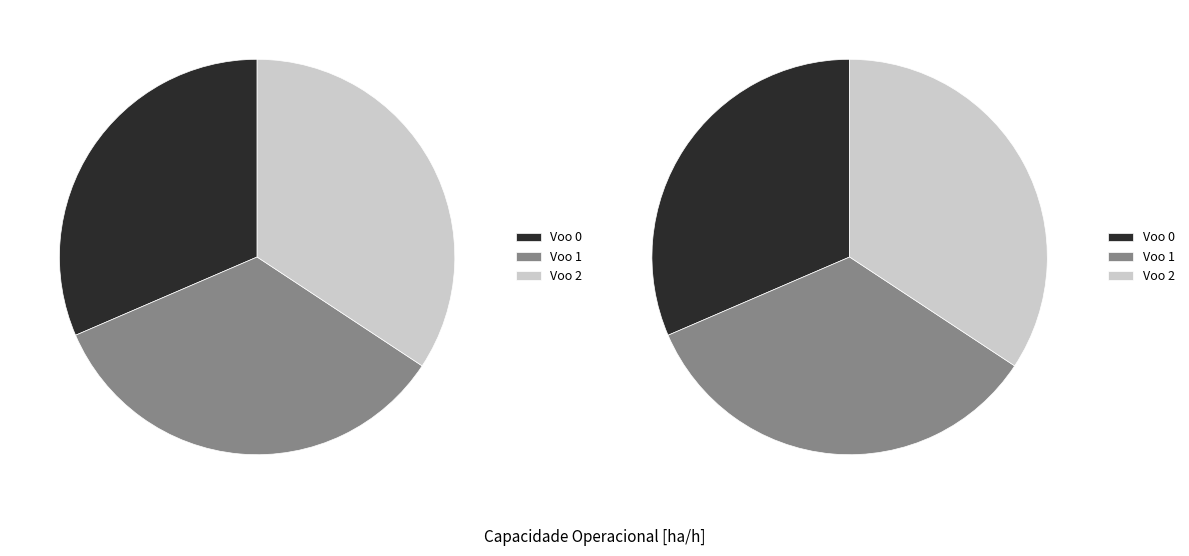

To the nearest percent, what percentage of the pie is Voo 0?

31%